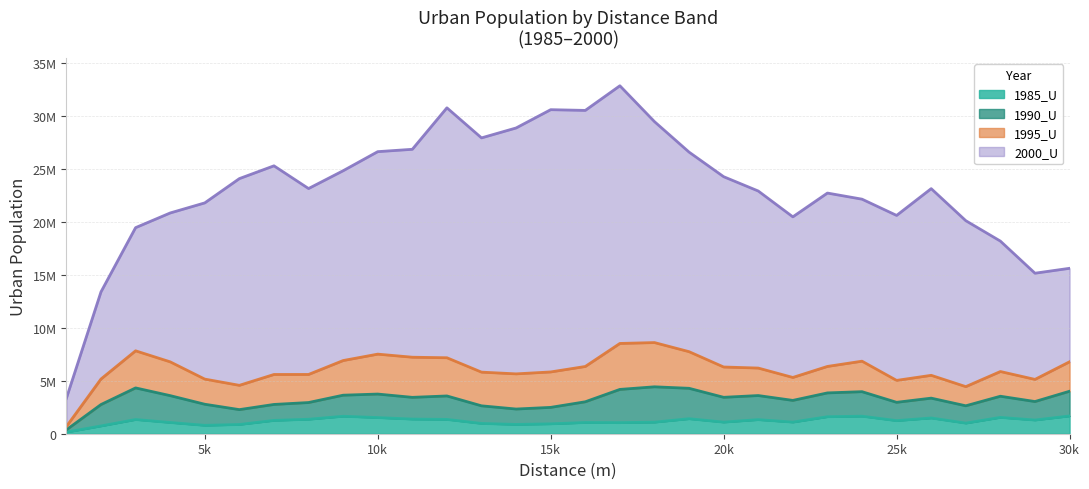

How many data points in 2000_U are less than 17629115?

15